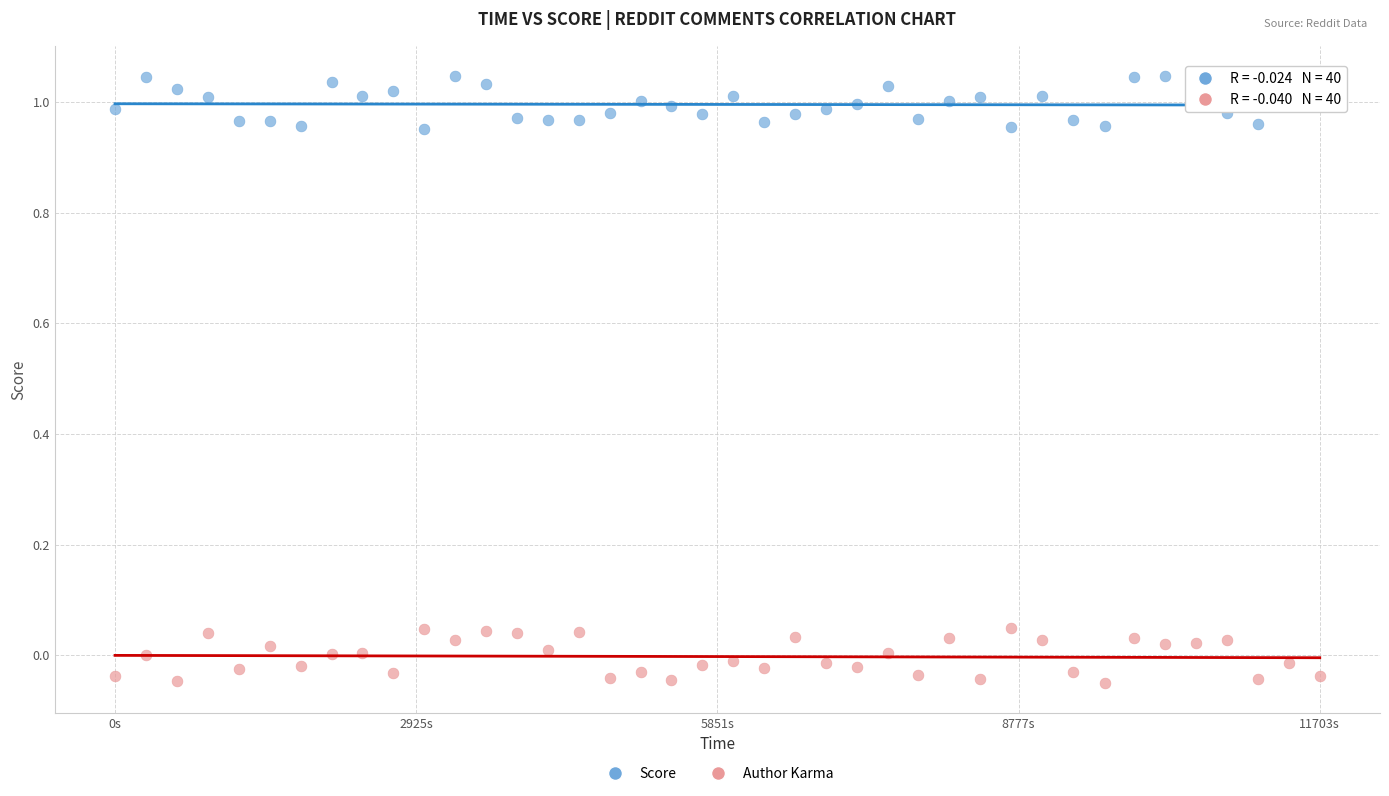

Which series reaches the minimum Y coordinate?

Author Karma